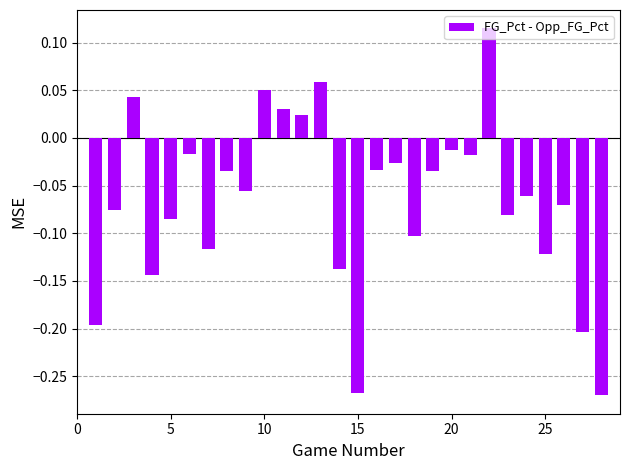

What is the sum of all values?

-1.8